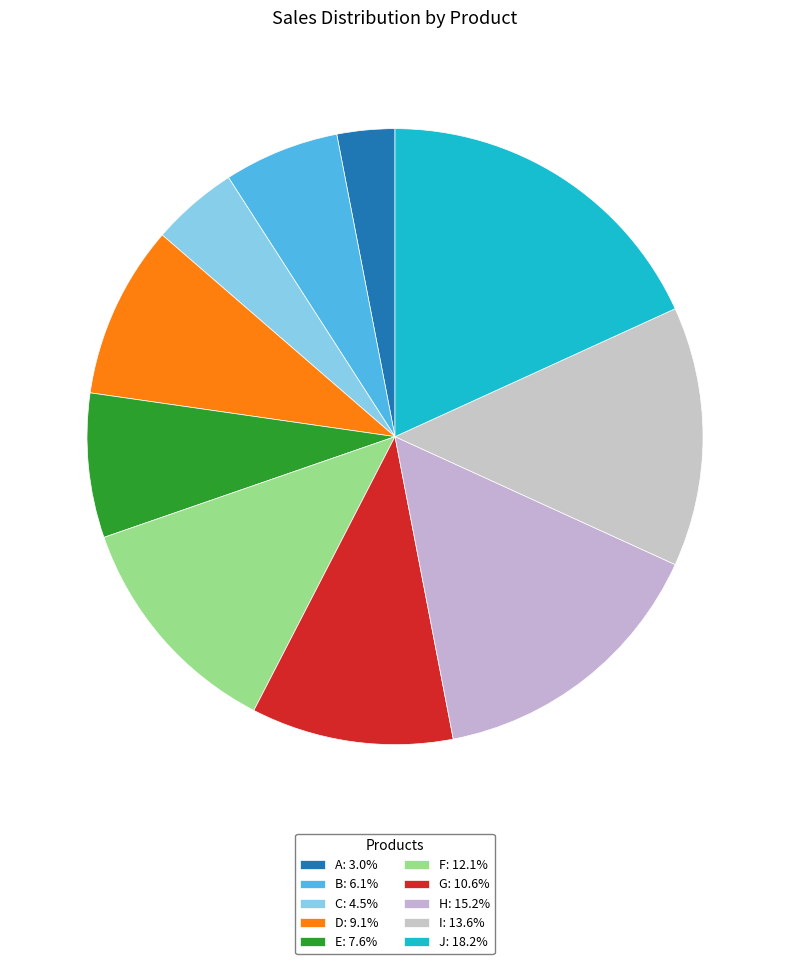

Rank the categories by value from highest to lowest.

J, H, I, F, G, D, E, B, C, A